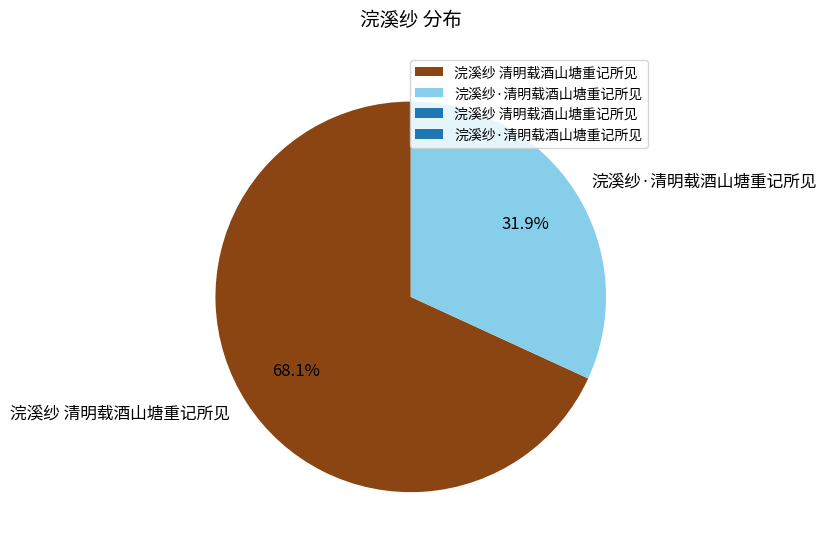

Which category has the smallest portion of the pie?

浣溪纱·清明载酒山塘重记所见